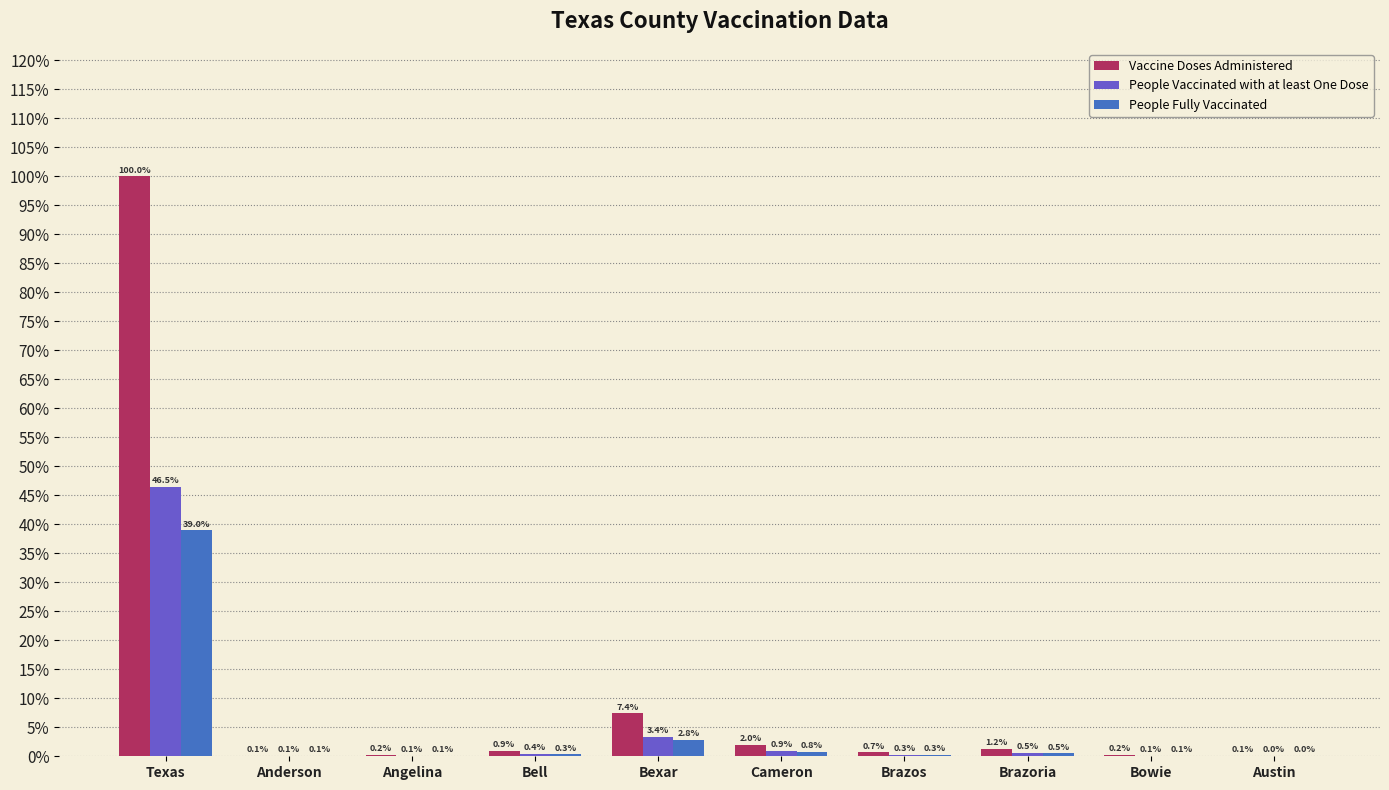

What is the value of the Vaccine Doses Administered bar at the 4th from the left?

402007